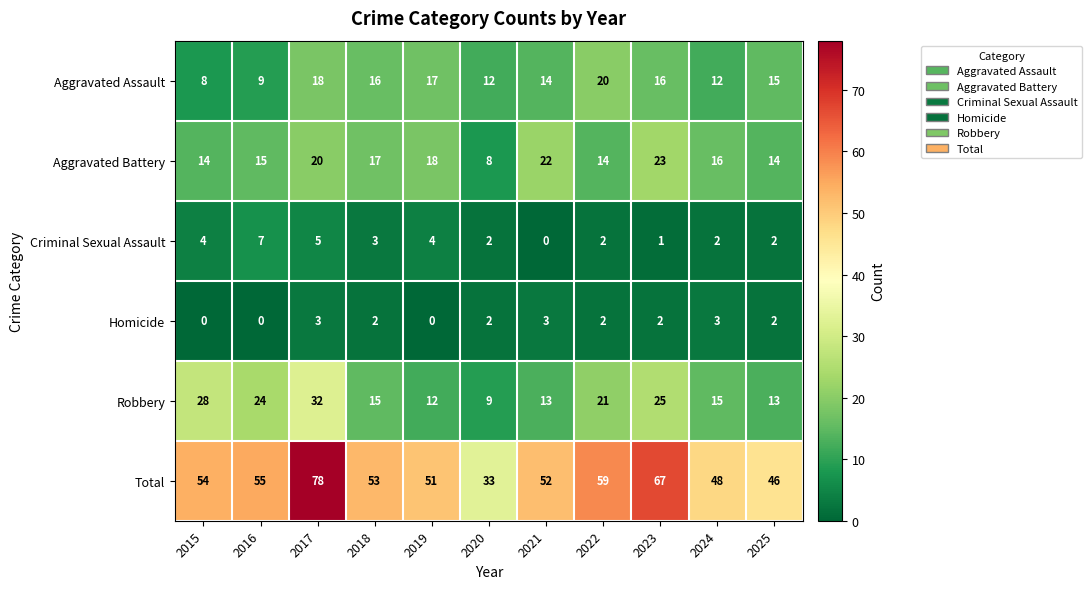

Rank the series by their maximum value, from highest to lowest.

Total, Robbery, Aggravated Battery, Aggravated Assault, Criminal Sexual Assault, Homicide